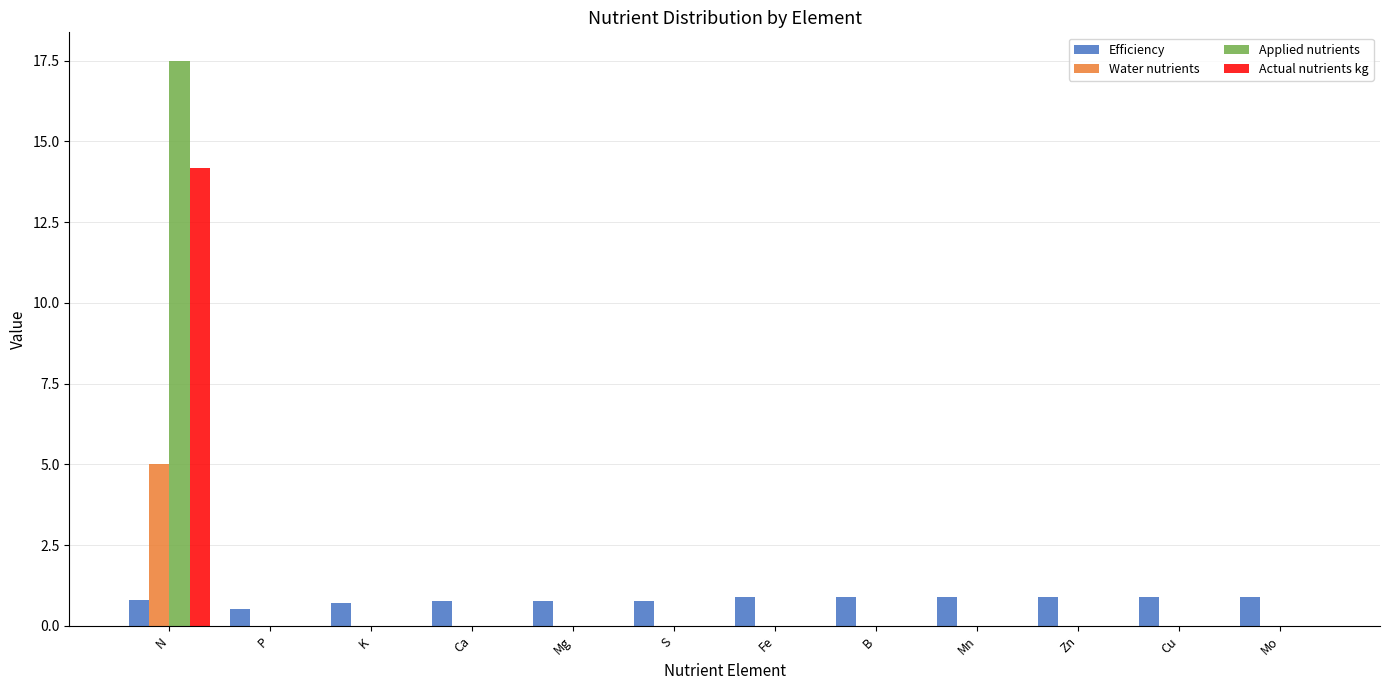

What is the sum of all Applied nutrients values?

17.5